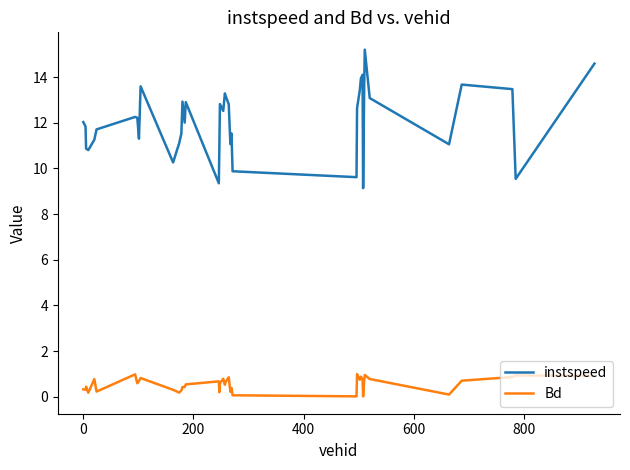

At how many categories does at least one series exceed 3?

40